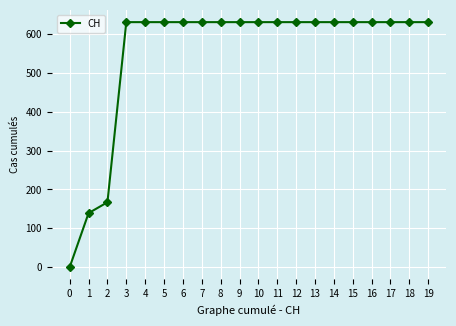

What is the value of the 19th point from the left?

631